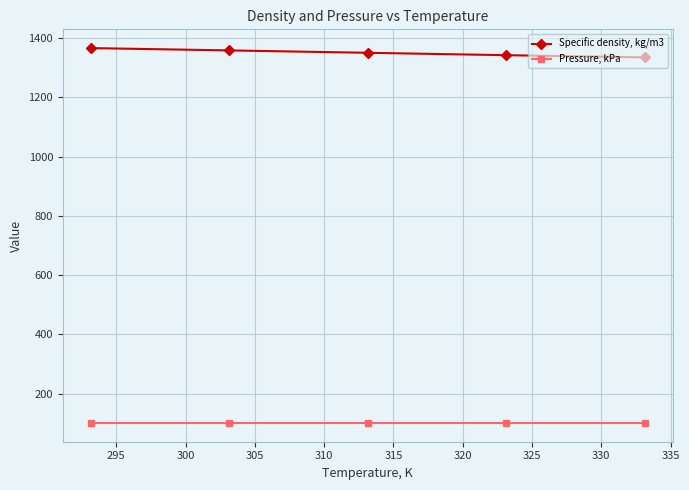

What is the highest value of the Pressure, kPa series?

101.3